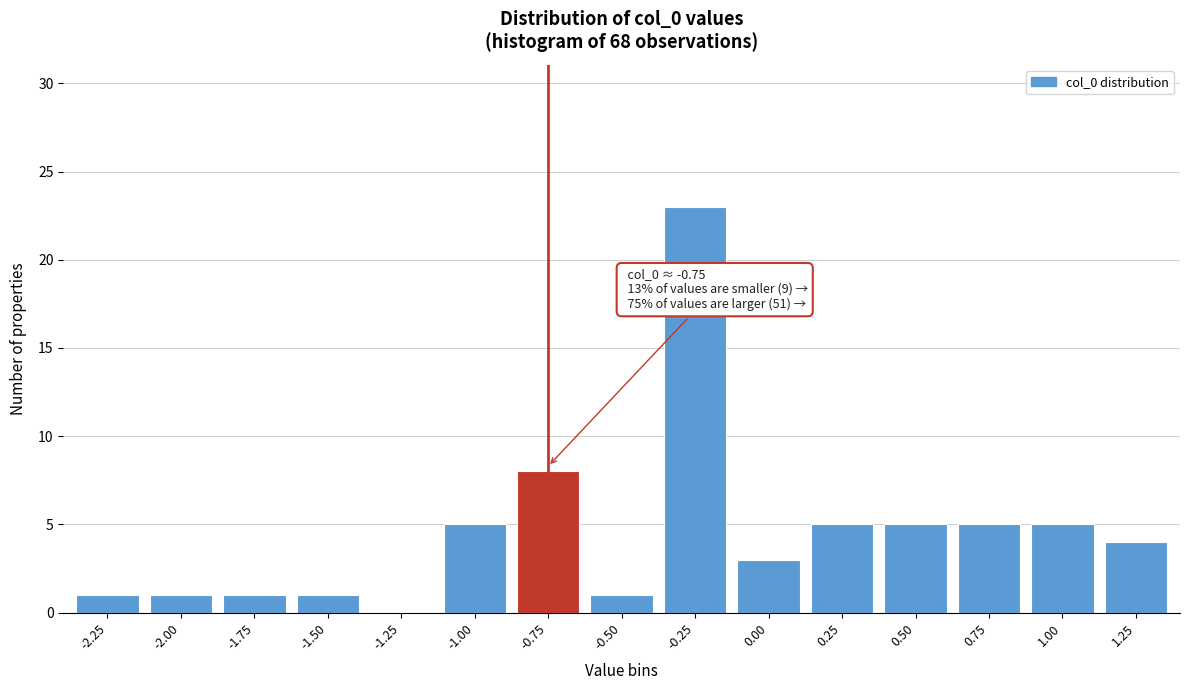

Reading left to right, what are all the values shown in this chart?

-2.25=1	-2.00=1	-1.75=1	-1.50=1	-1.25=0	-1.00=5	-0.75=8	-0.50=1	-0.25=23	0.00=3	0.25=5	0.50=5	0.75=5	1.00=5	1.25=4